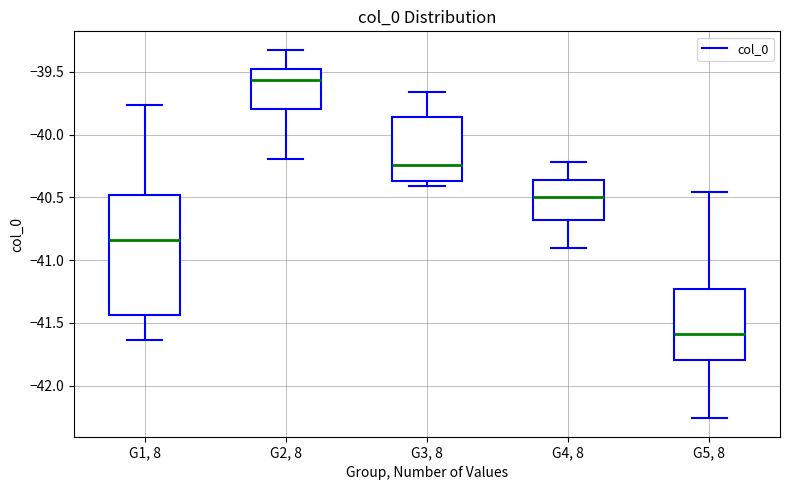

Reading left to right, transcribe this box plot: for each box, give where its median line is, the range the box spans, and where its two whiskers end, as read against the y-axis. The values are not printed on the chart, so give them approximately, as read against the axis.

G1, 8: median -40.85, box -41.45 to -40.50, whiskers -41.65 to -39.75
G2, 8: median -39.55, box -39.80 to -39.50, whiskers -40.20 to -39.30
G3, 8: median -40.25, box -40.35 to -39.85, whiskers -40.40 to -39.65
G4, 8: median -40.50, box -40.70 to -40.35, whiskers -40.90 to -40.20
G5, 8: median -41.60, box -41.80 to -41.25, whiskers -42.25 to -40.45